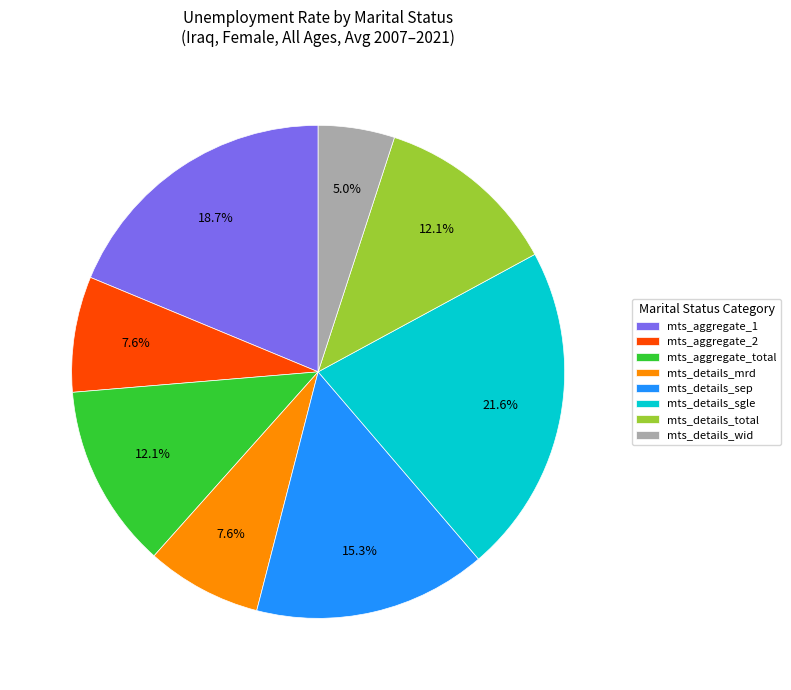

Is it true that mts_aggregate_2 is 17% of the pie?

False